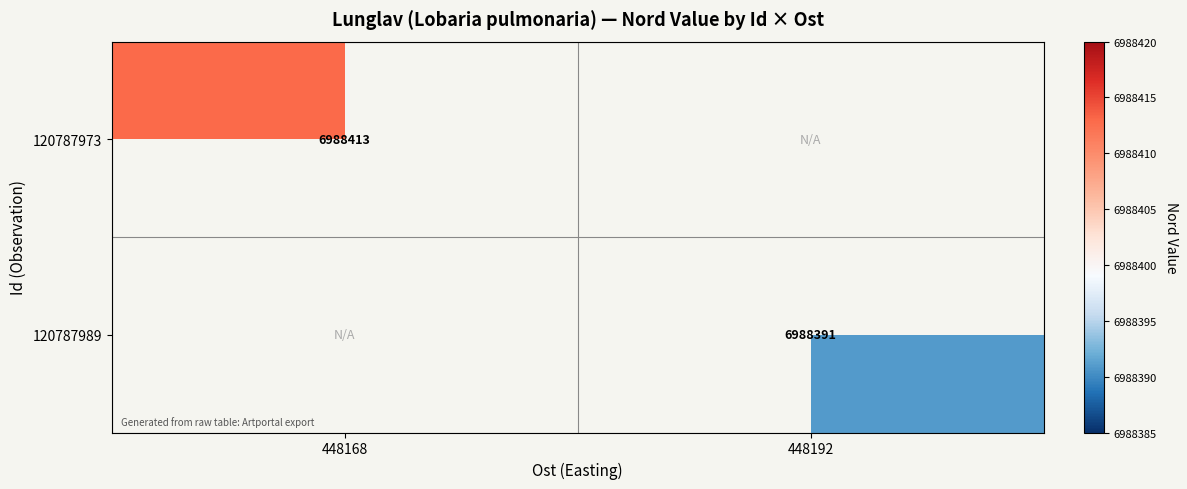

The value of 120787989 at 448192 is 11413575. True or false?

False